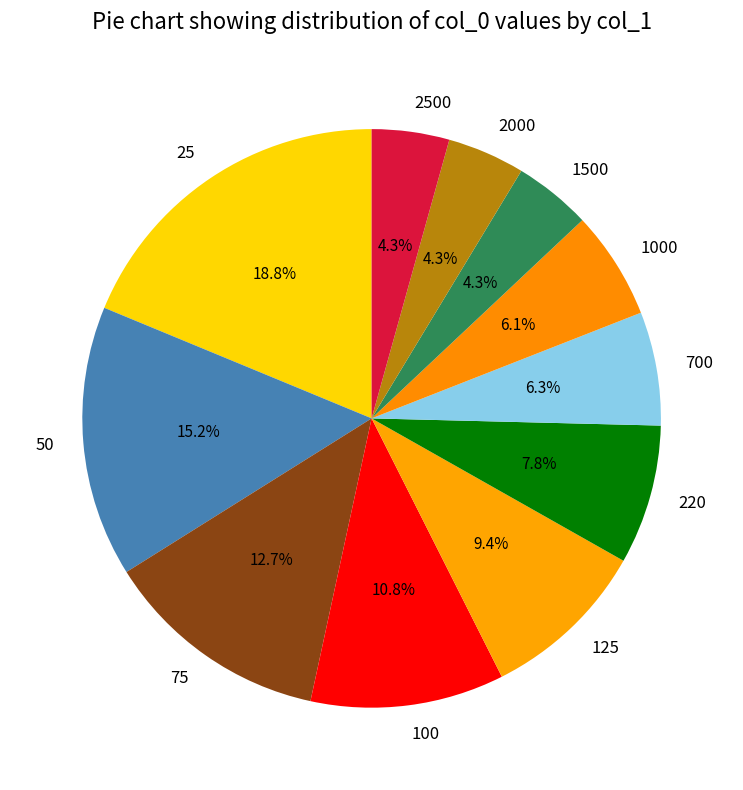

Is 220 the majority of the pie?

No